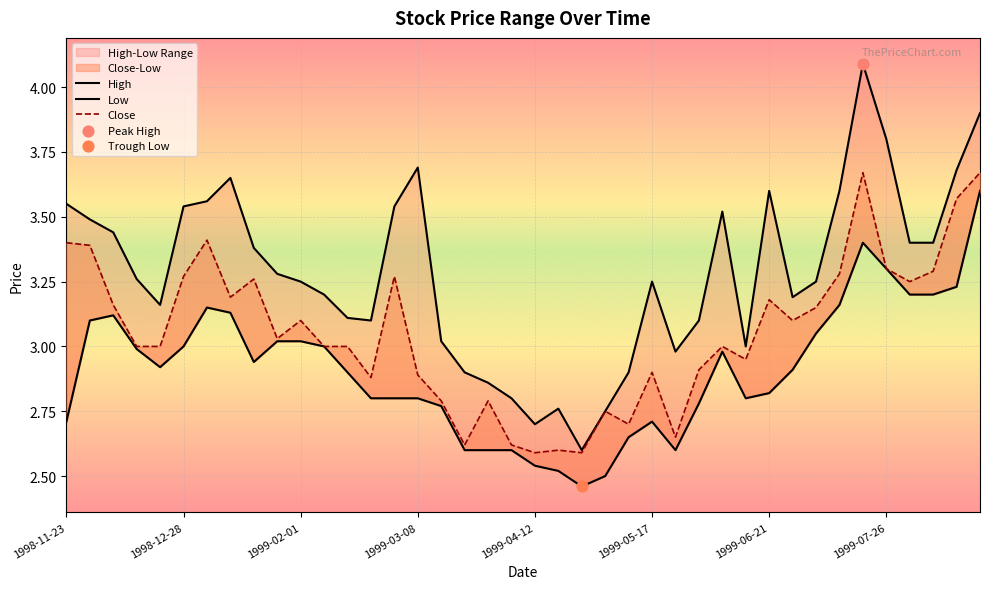

Which series has the widest spread of Y values?

High